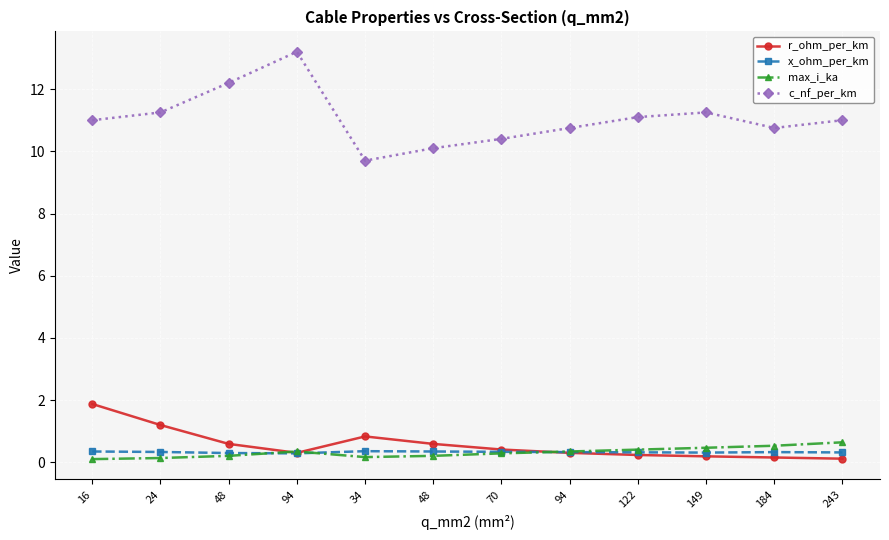

What is the value of the max_i_ka point at the 10th from the left?

0.5